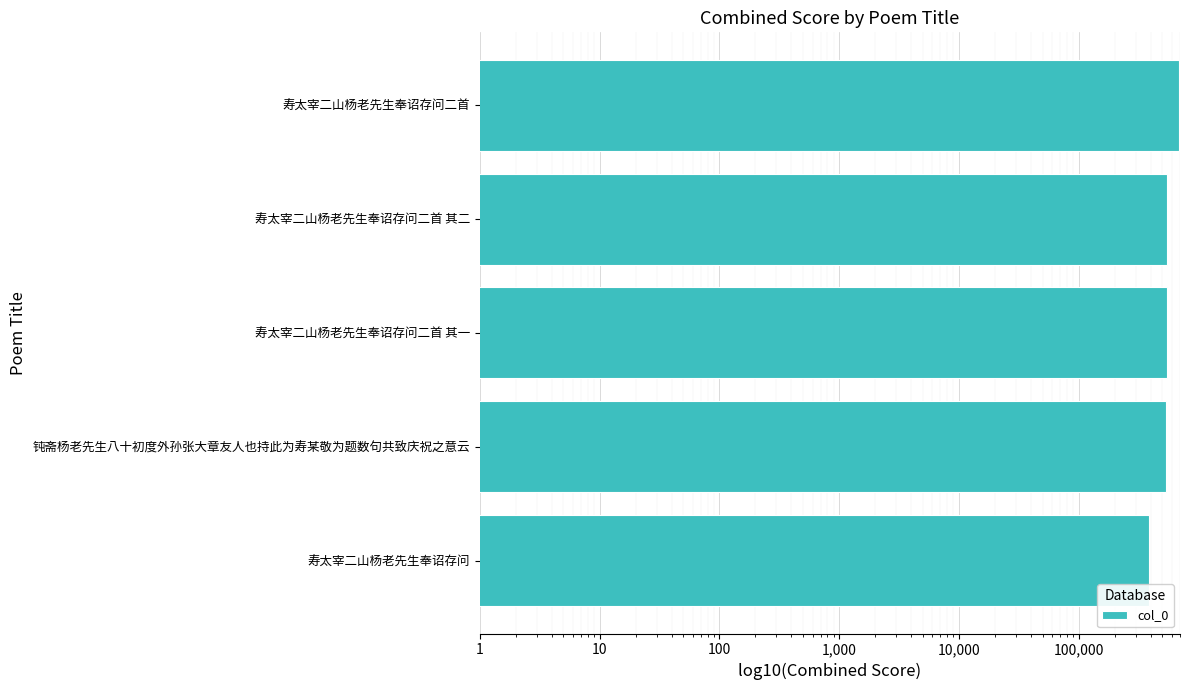

What is the value of the 5th bar from the left?

682209